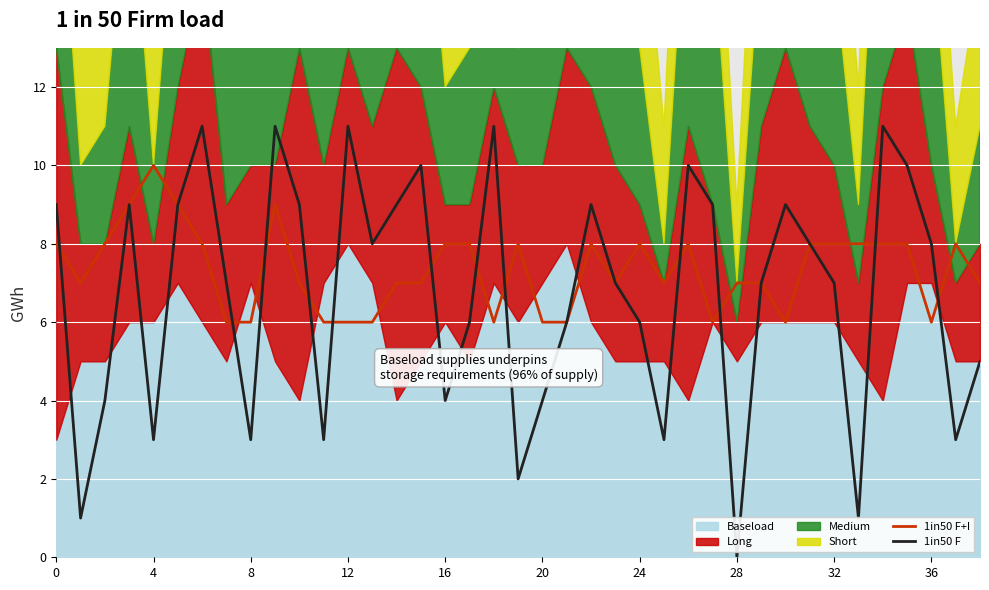

What is the total value across all series at 23?

14